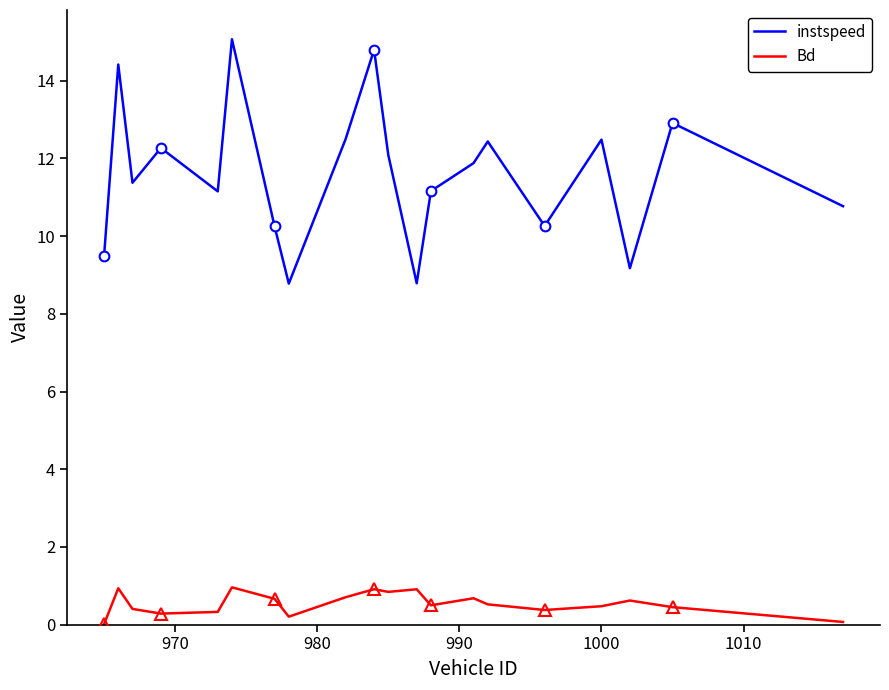

True or false: instspeed and Bd cross at least once.

False